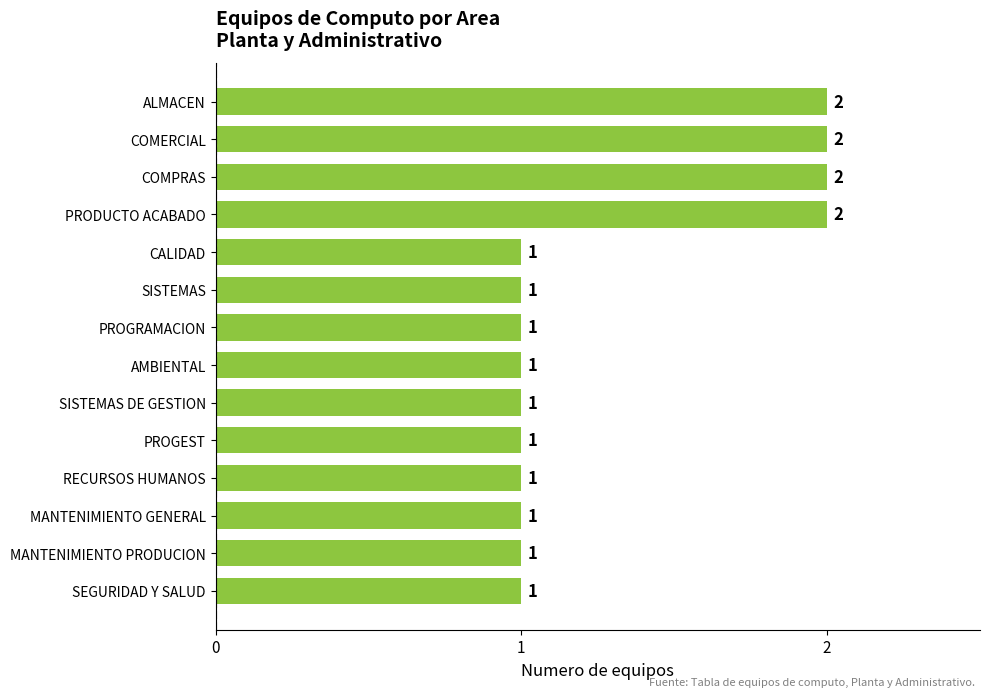

Does the chart contain any negative values?

No